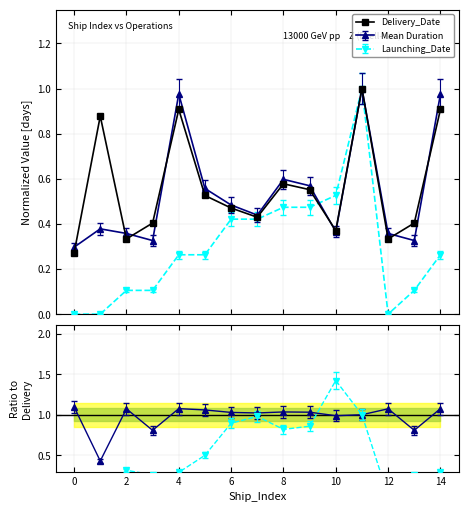

How many values are between 0 and 1?

15